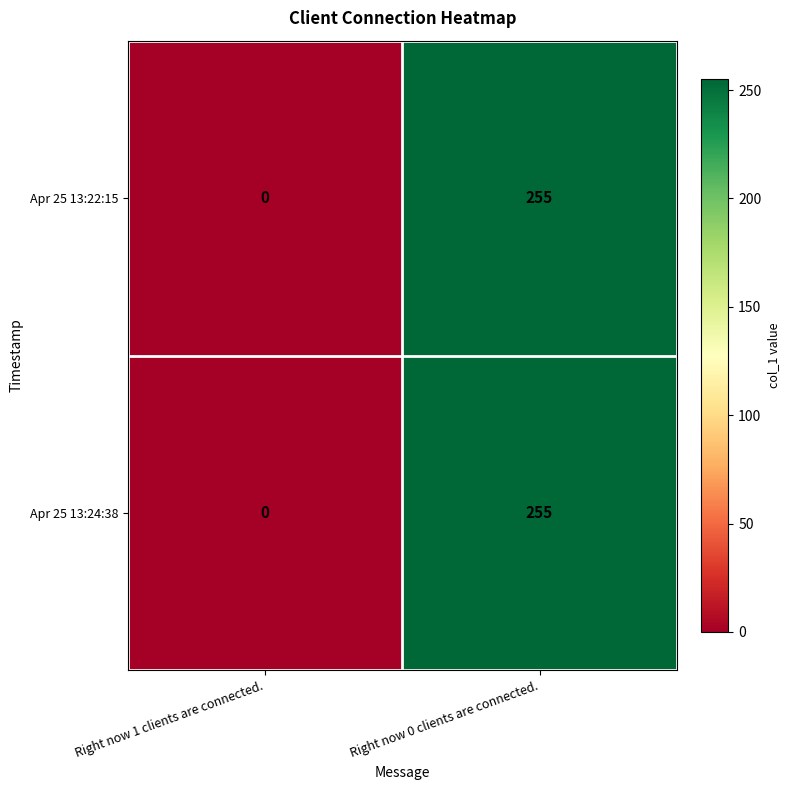

The value of Apr 25 13:22:15 at Right now 0 clients are connected. is 424. True or false?

False